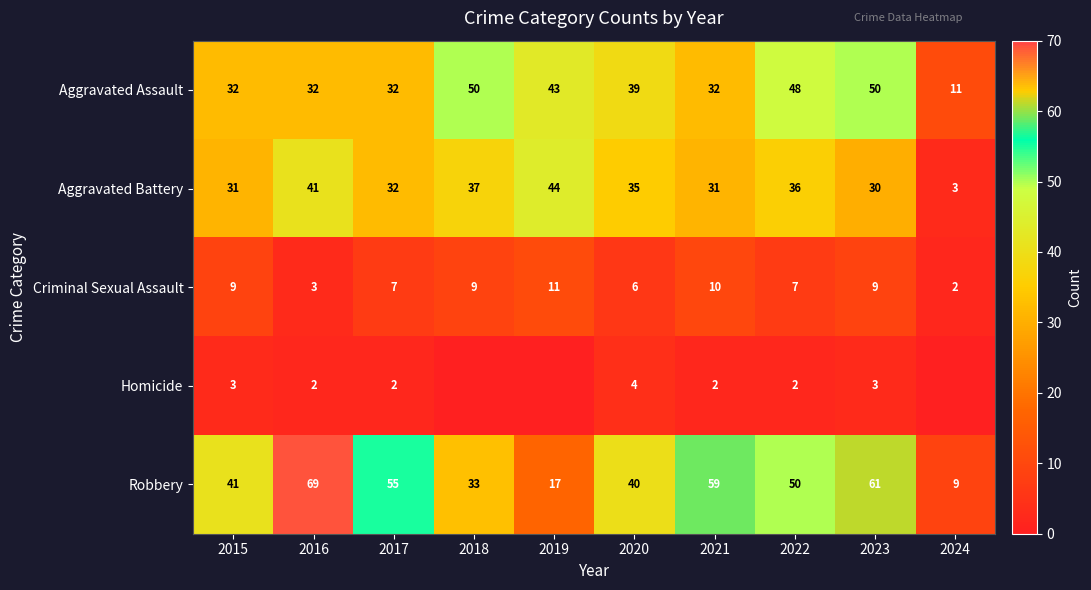

What is the maximum value shown in the chart?

69